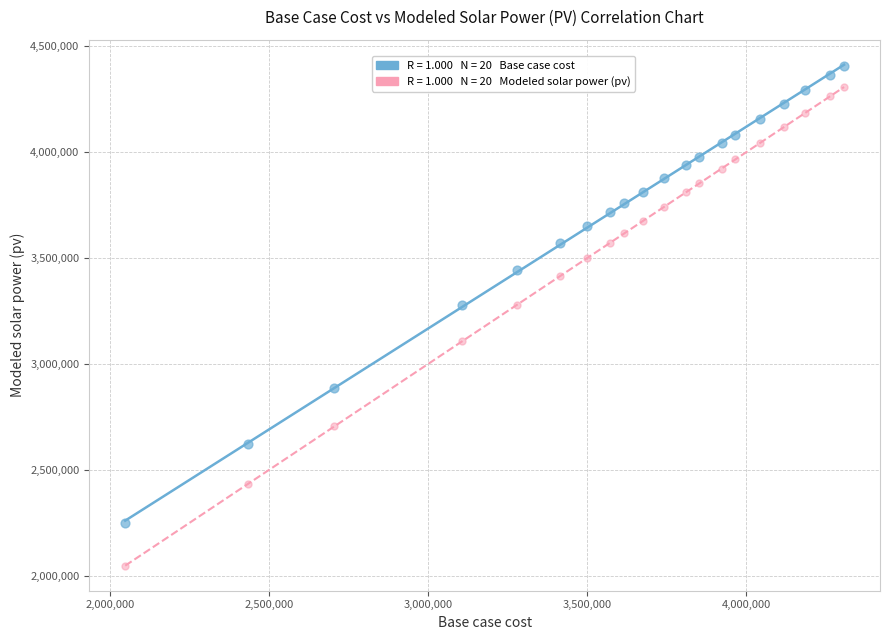

Across all data points, what is the range of X values (max minus min)?

2260122.1